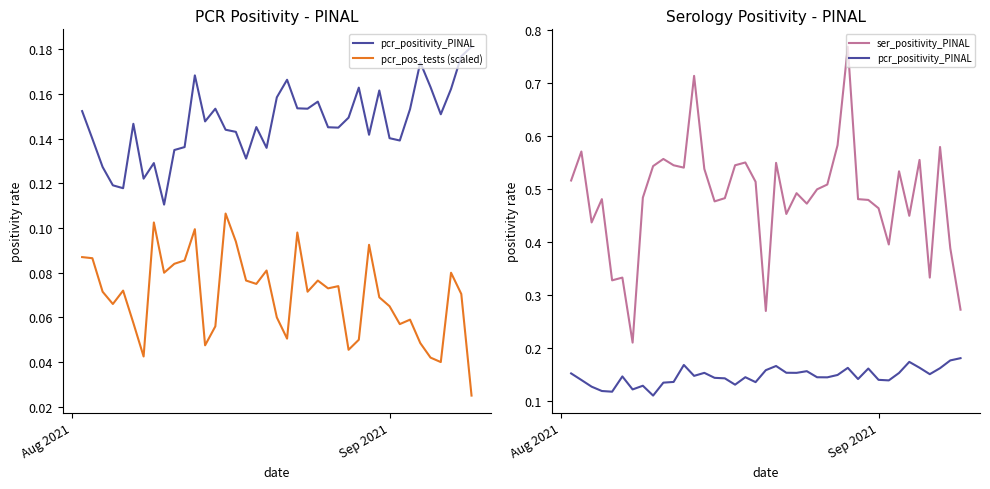

True or false: pcr_positivity_PINAL and pcr_pos_tests (scaled) intersect in this chart.

False